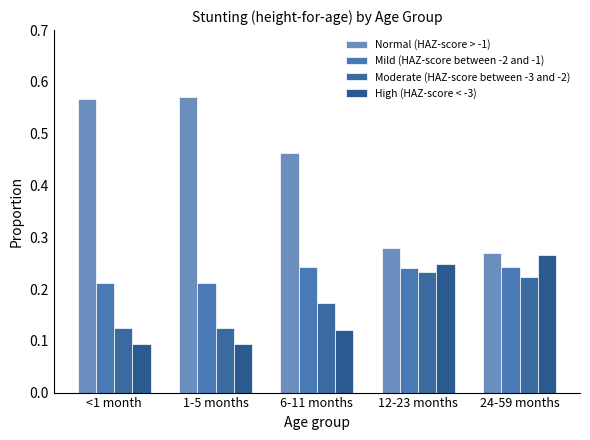

At which label is High (HAZ-score < -3) closest to 0?

<1 month